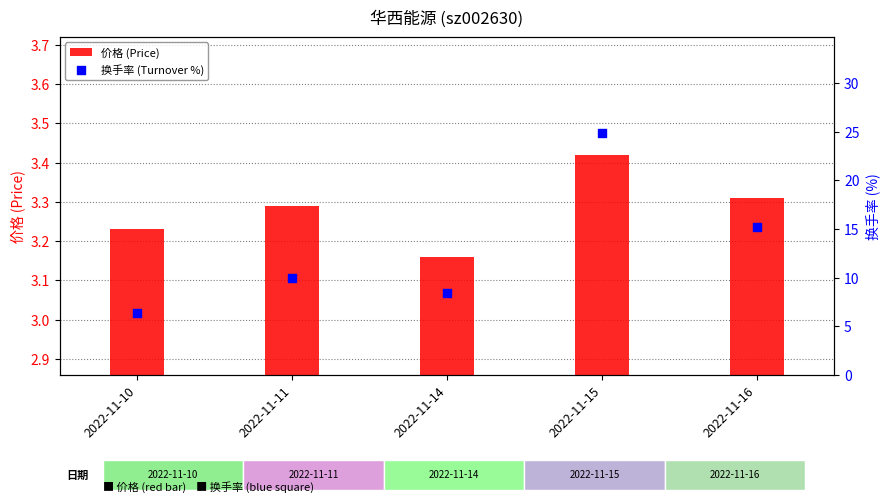

Which series has the widest spread of Y values?

换手率 (Turnover %)